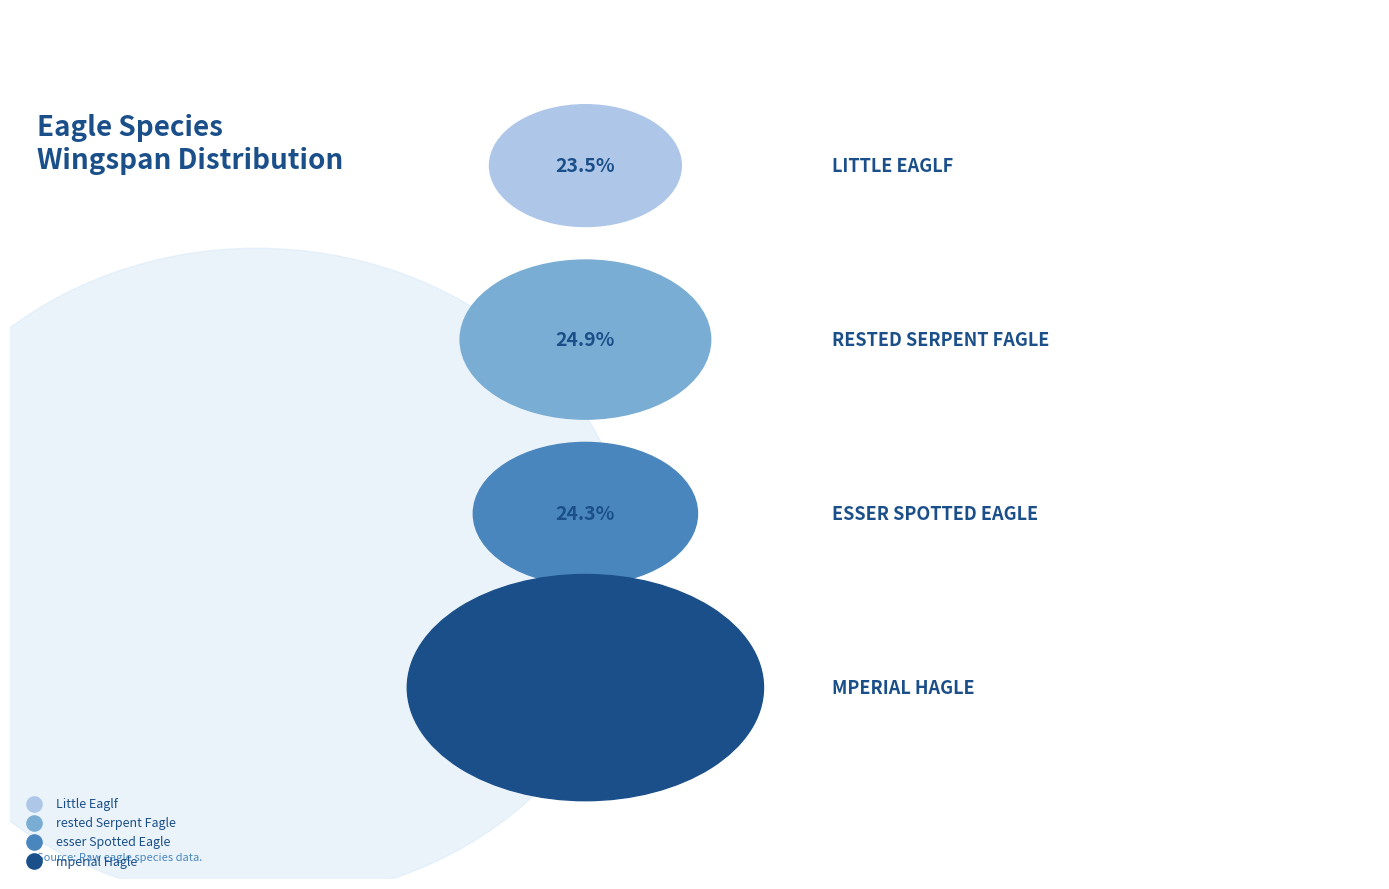

To the nearest percent, what percentage of the pie is mperial Hagle?

27%